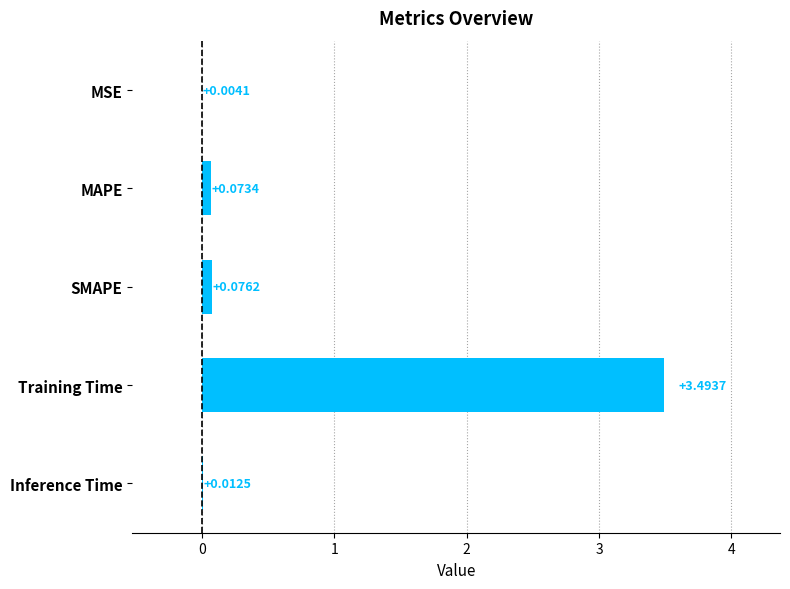

What is the sum of all values?

3.7